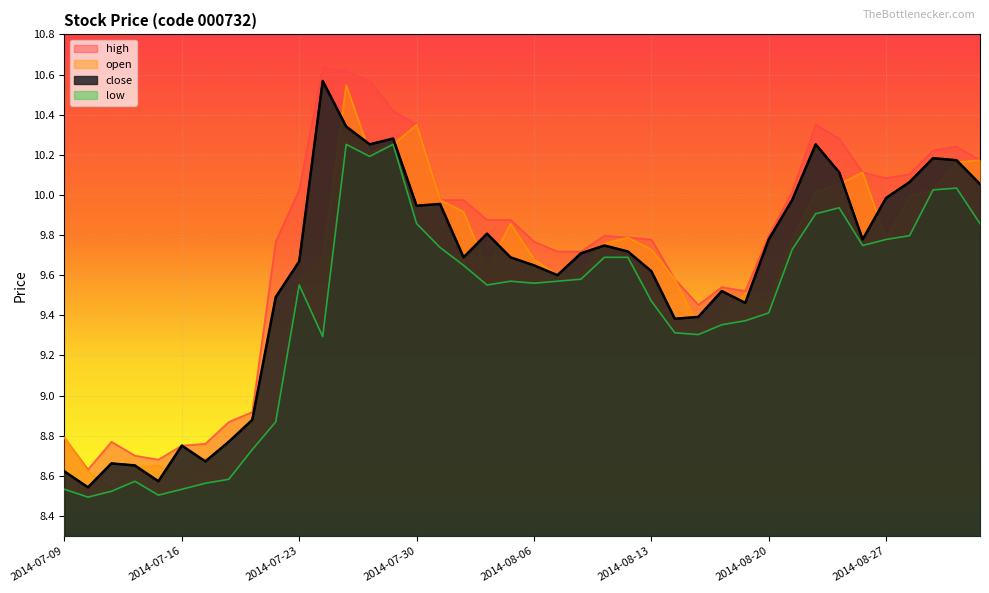

How many lines are shown in the chart?

4